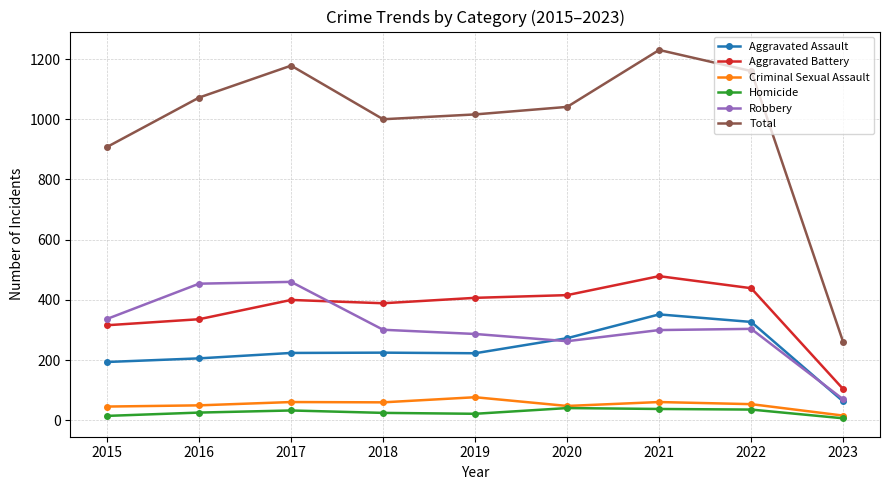

The Criminal Sexual Assault series shows 48 at 2020. True or false?

True